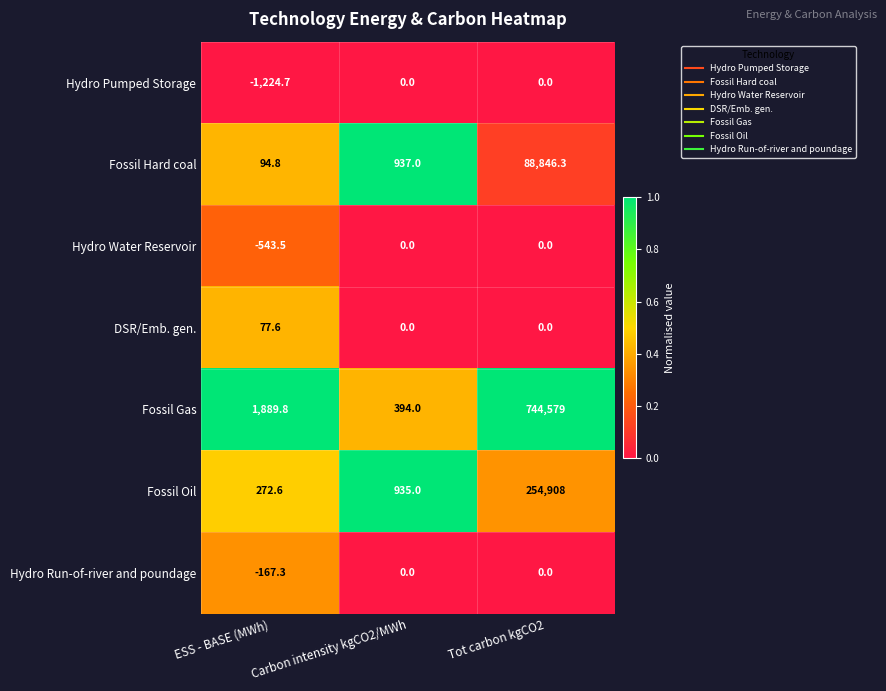

List the labels in order of Fossil Gas value, smallest first.

Carbon intensity kgCO2/MWh, ESS - BASE (MWh), Tot carbon kgCO2